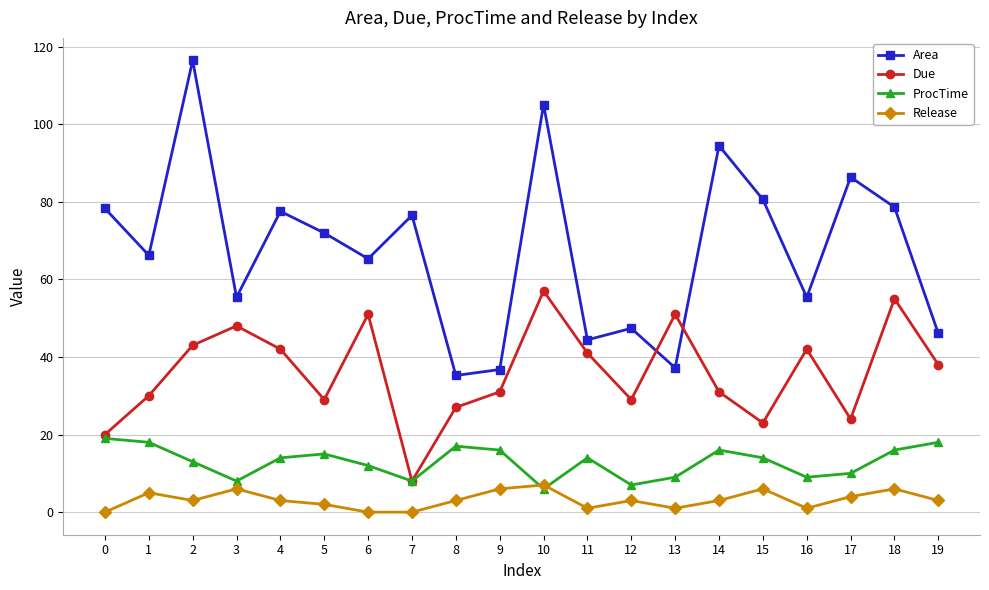

The Due series shows 43.0 at 2. True or false?

True